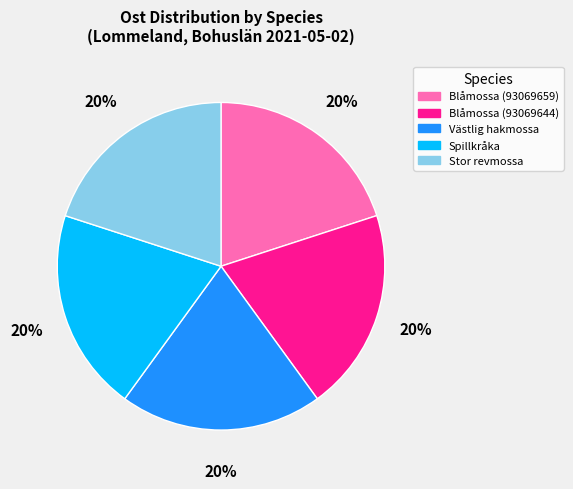

What percentage is the Blåmossa (93069644) slice, to the nearest percent?

20%